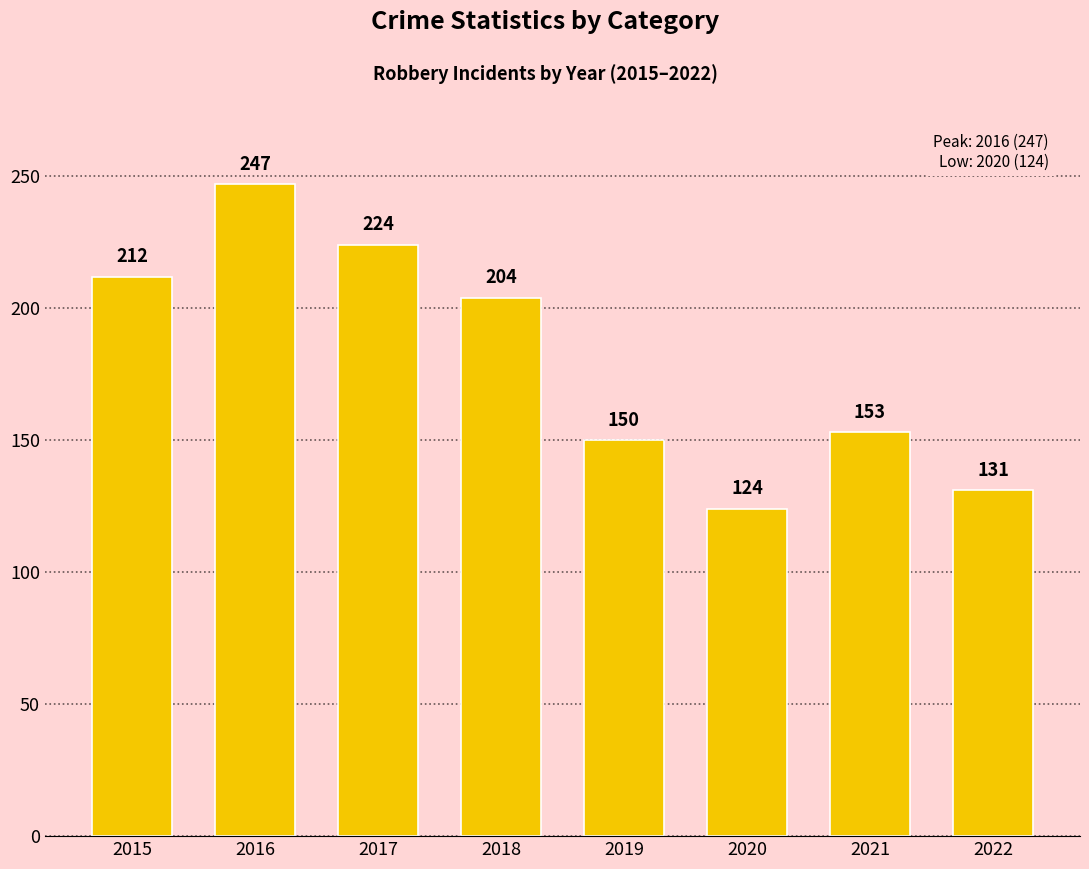

Does the chart contain any negative values?

No